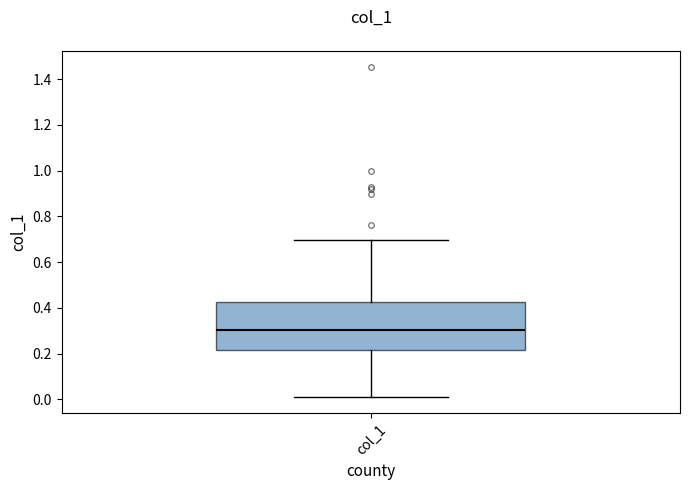

Read this box plot against the y-axis: the position of the median line, the range covered by the box, and the ends of both whiskers. The values are not printed on the chart, so give them approximately, as read against the axis.

median 0.30, box 0.22 to 0.42, whiskers 0.02 to 0.70